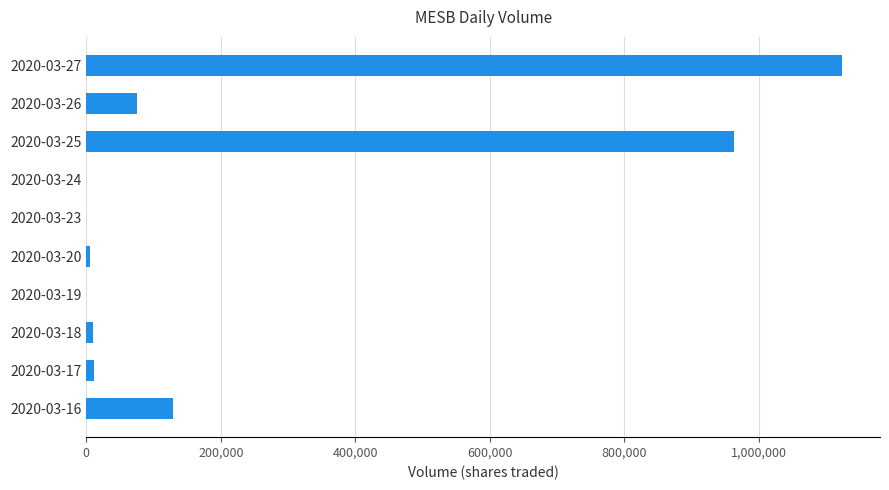

The value at 2020-03-24 is -402178. True or false?

False